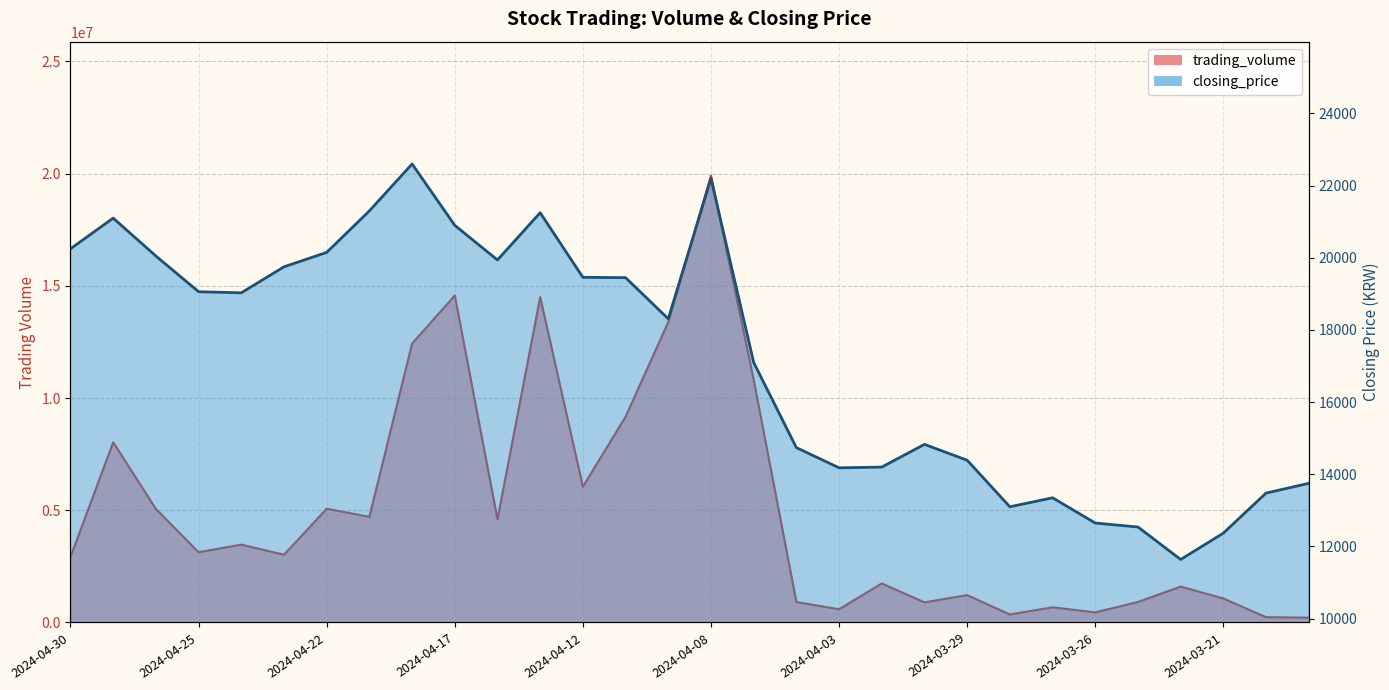

True or false: closing_price has more than 2 interior local peaks.

True